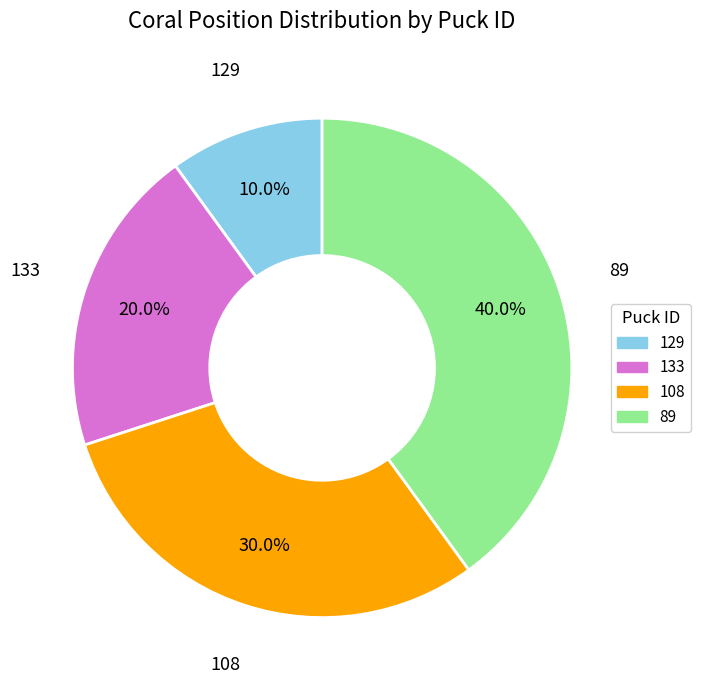

To the nearest percent, what is the difference between the largest and smallest slice percentages?

30%